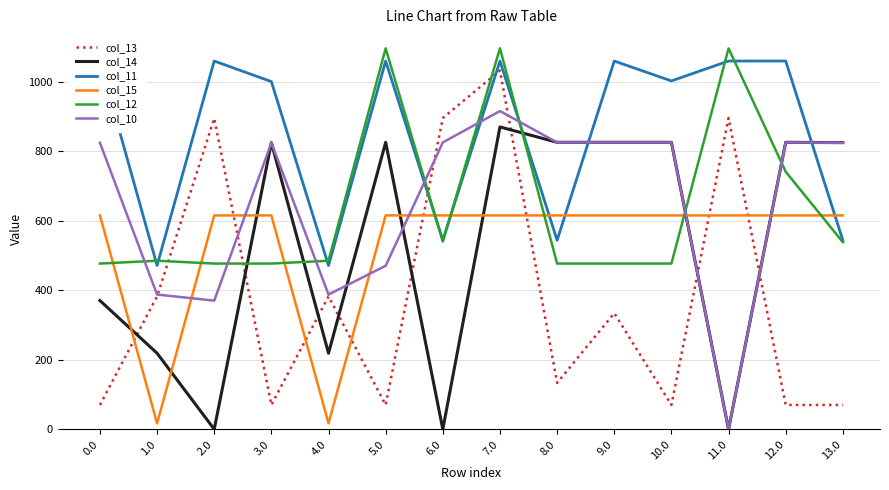

How many lines are shown in the chart?

6